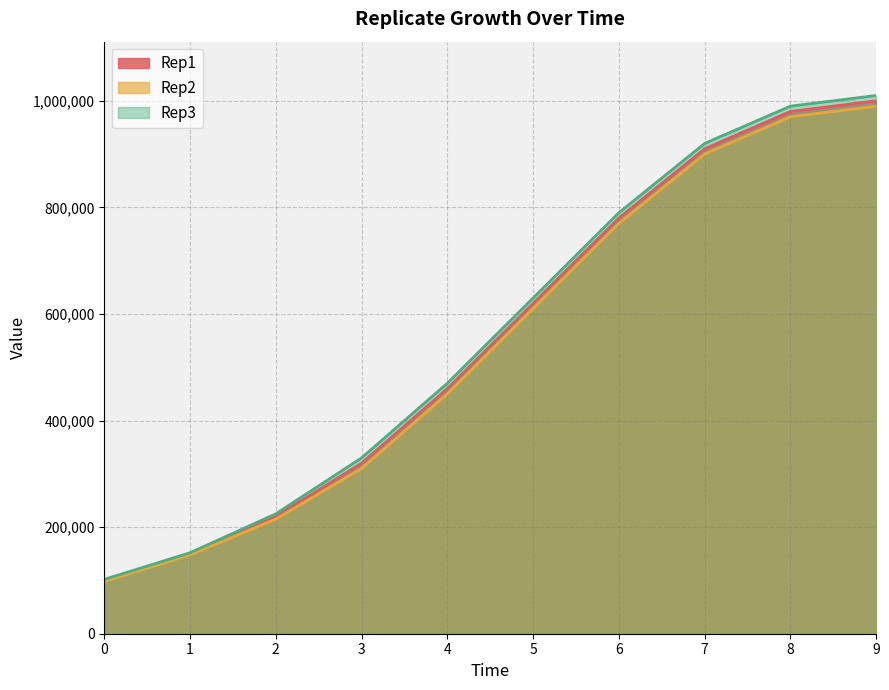

Rank the series at 4 from highest to lowest value.

Rep3, Rep1, Rep2